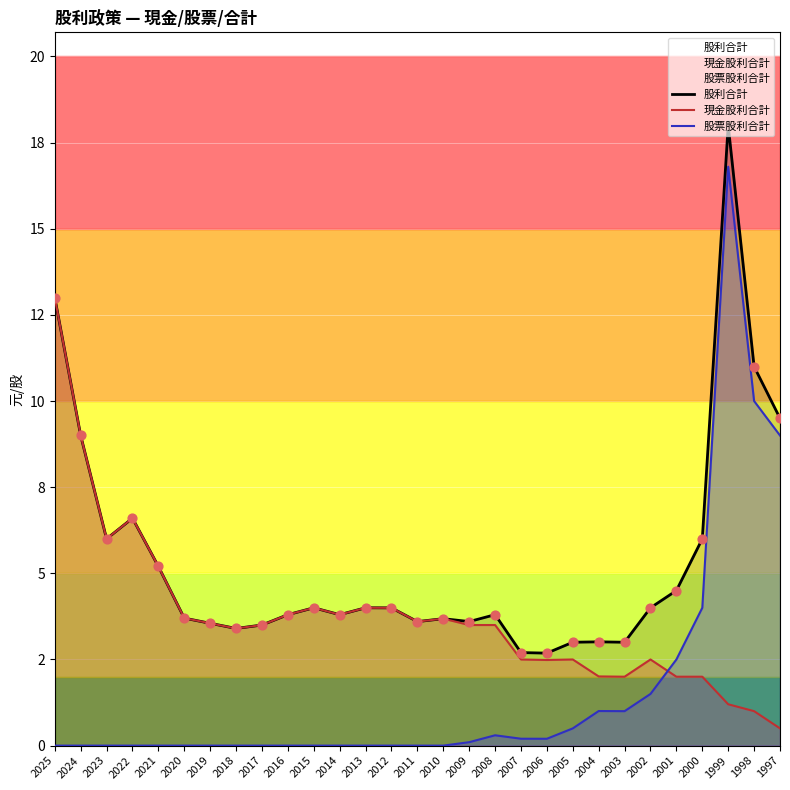

At how many categories does at least one series exceed 10?

3